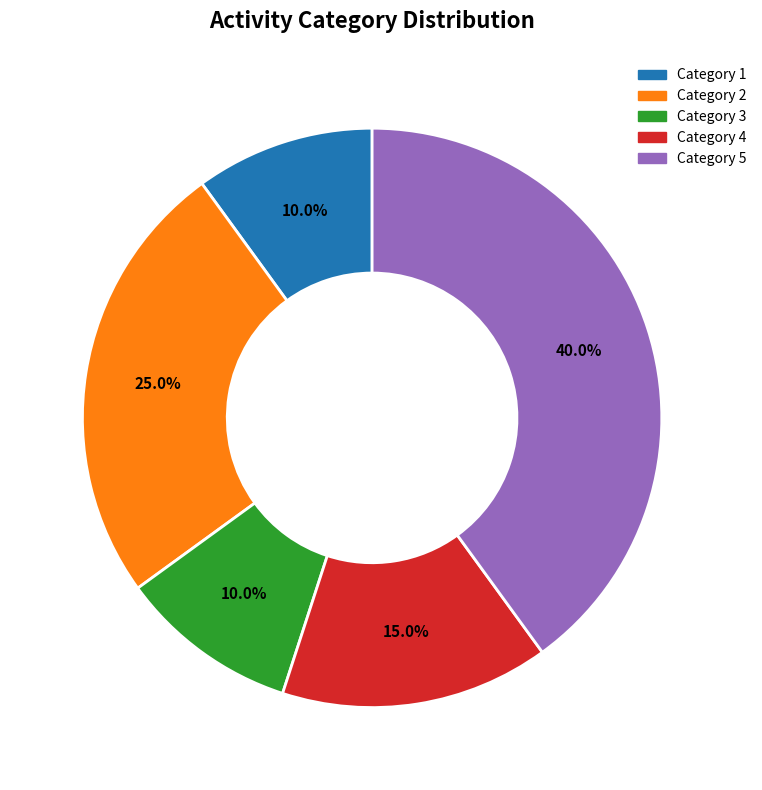

Which has a higher value, Category 4 or Category 3?

Category 4